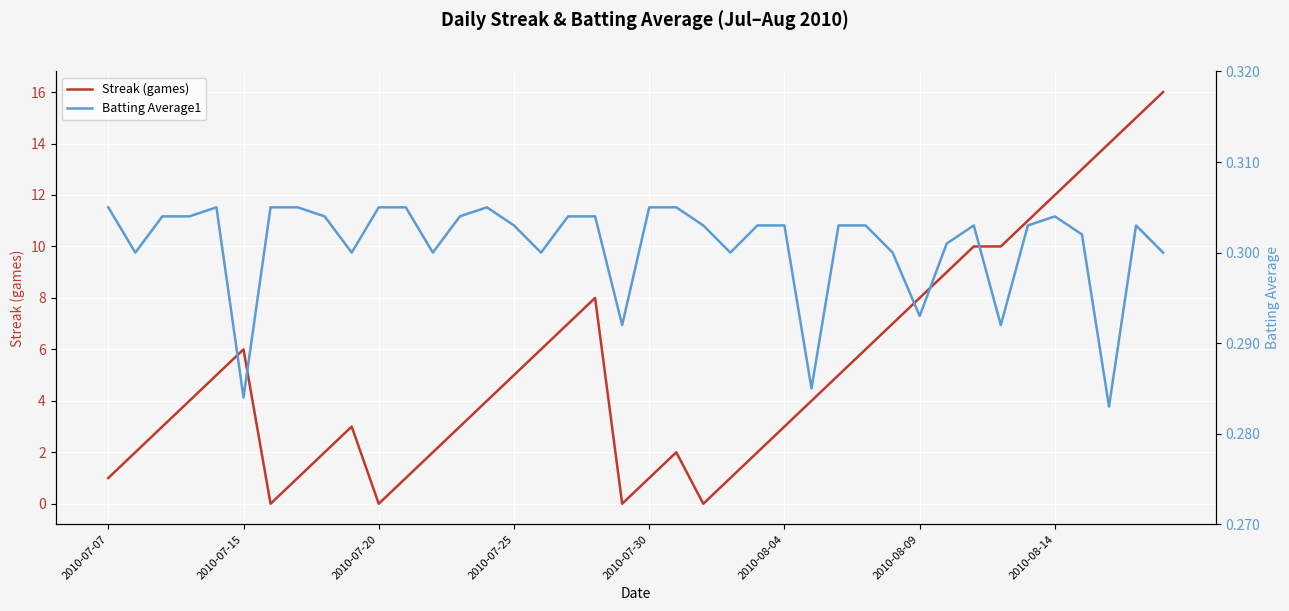

True or false: Streak (games) has a value of 7 at 2010-07-25.

False